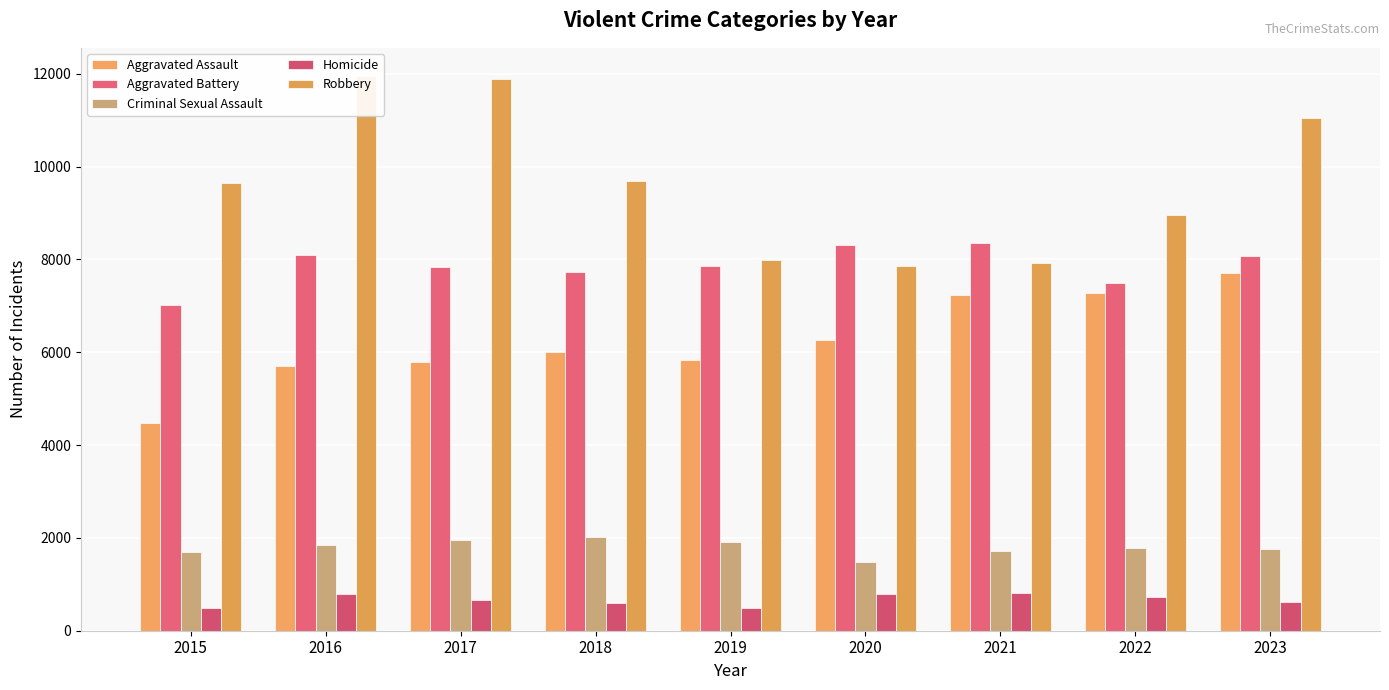

How many bars are there in total?

45